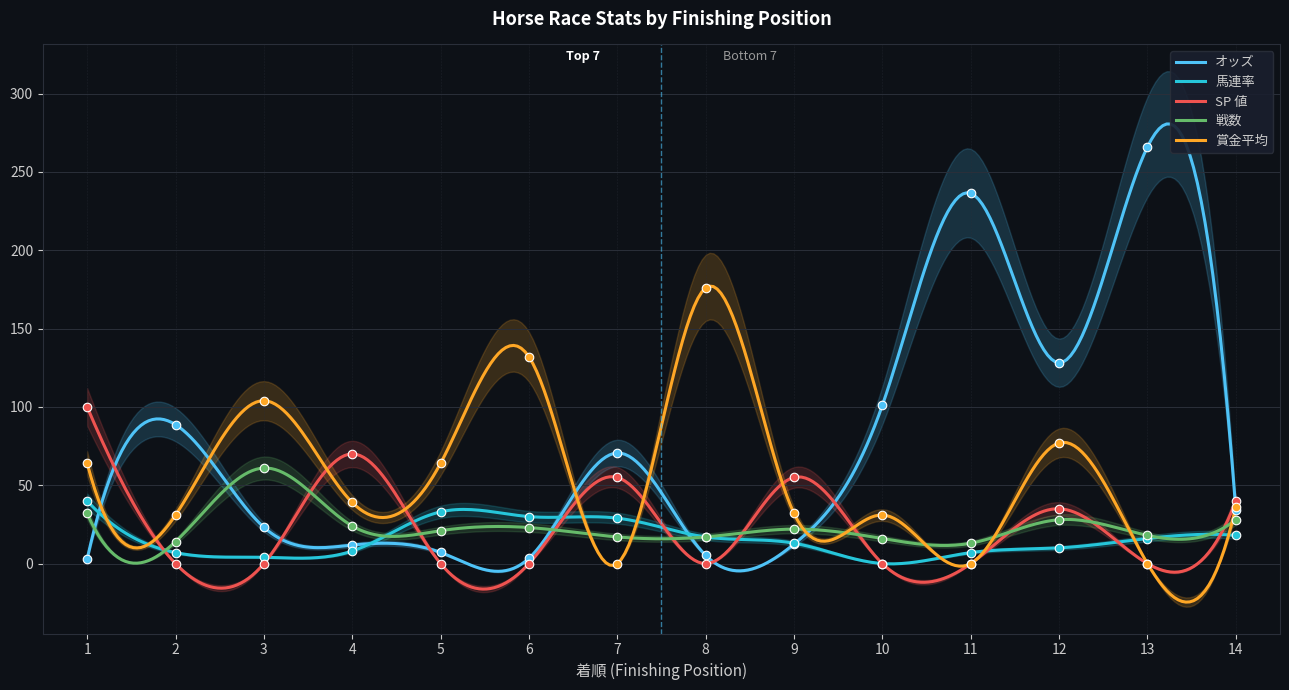

At how many categories does at least one series exceed 77?

9